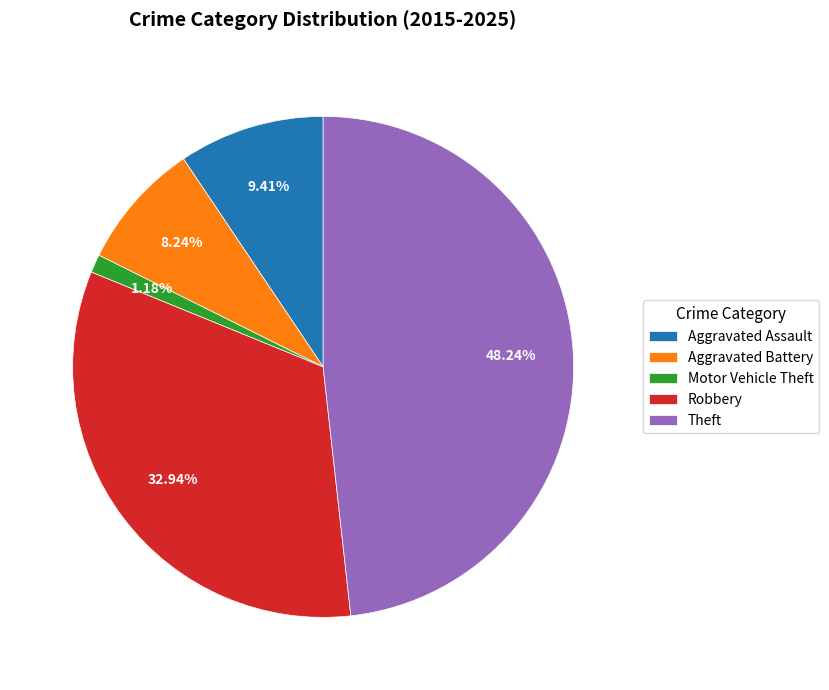

Rank the categories by value from highest to lowest.

Theft, Robbery, Aggravated Assault, Aggravated Battery, Motor Vehicle Theft